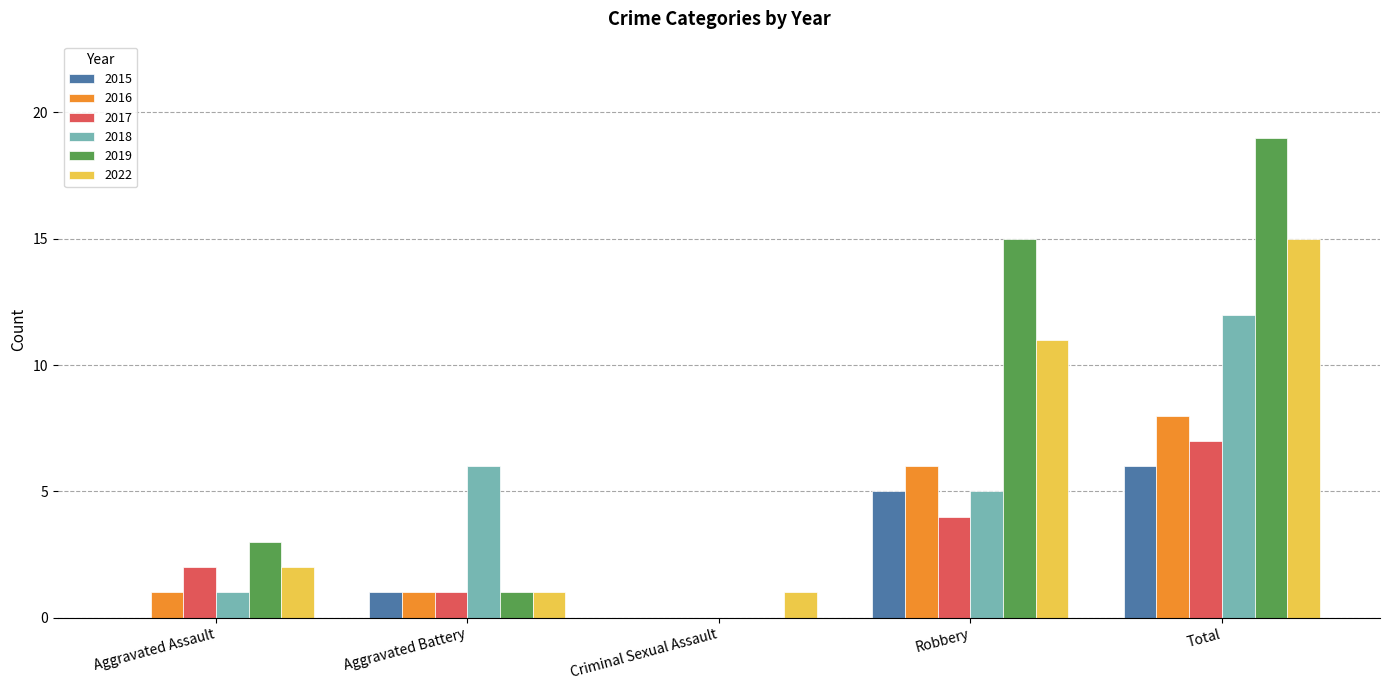

At which category is the sum across all series the highest?

Total